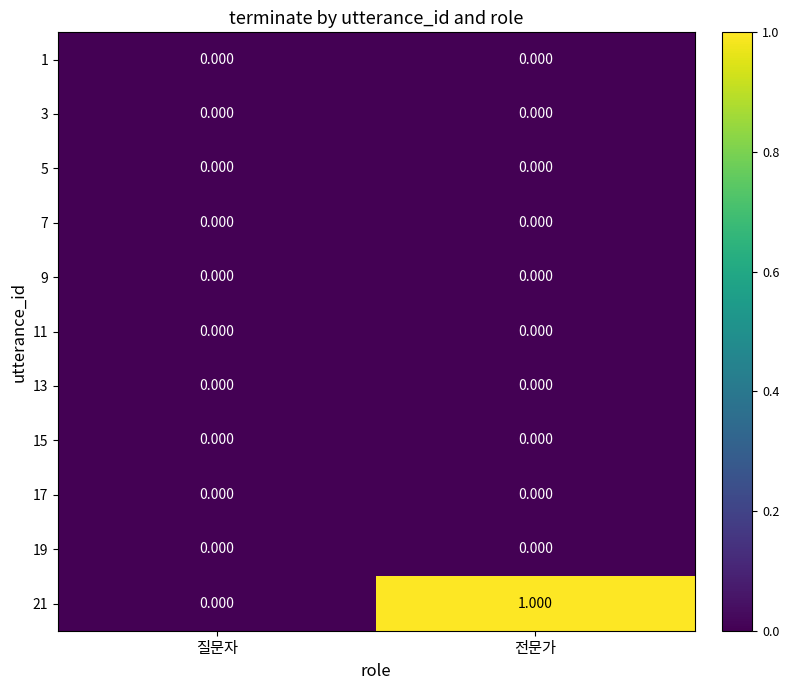

At which category is the sum across all series the highest?

전문가